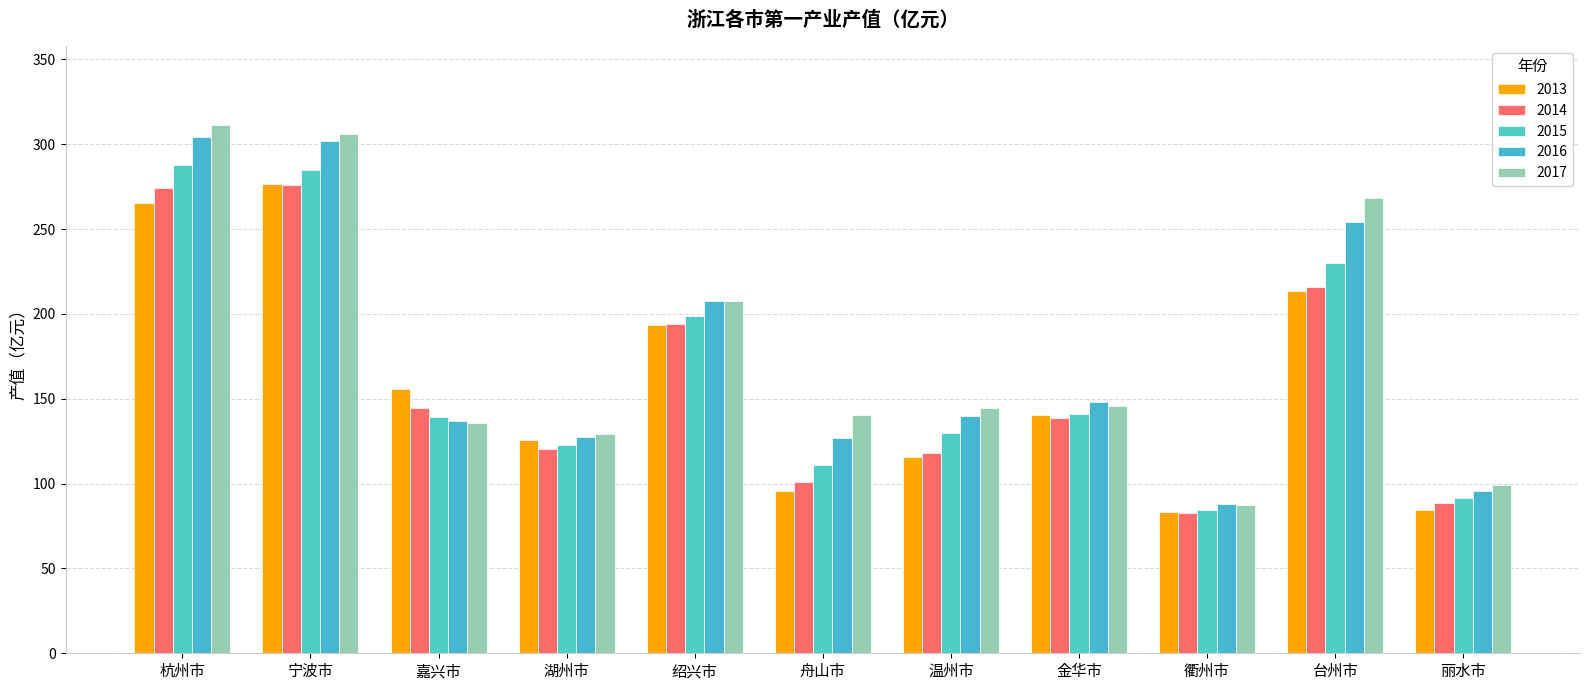

How many values in the 2013 series exceed 140?

6